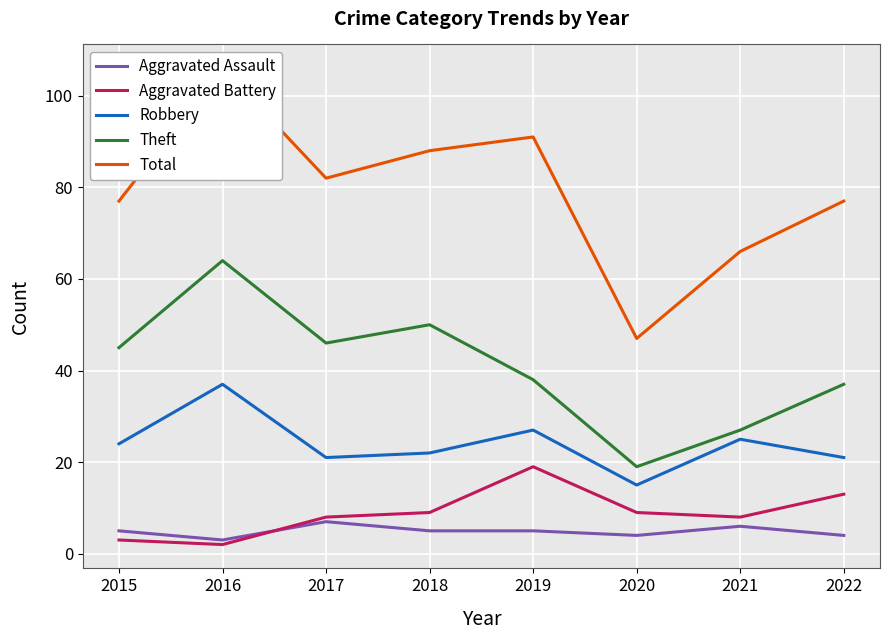

Reading left to right, list all the values displayed in this chart.

Aggravated Assault: 2015=5	2016=3	2017=7	2018=5	2019=5	2020=4	2021=6	2022=4
Aggravated Battery: 2015=3	2016=2	2017=8	2018=9	2019=19	2020=9	2021=8	2022=13
Robbery: 2015=24	2016=37	2017=21	2018=22	2019=27	2020=15	2021=25	2022=21
Theft: 2015=45	2016=64	2017=46	2018=50	2019=38	2020=19	2021=27	2022=37
Total: 2015=77	2016=106	2017=82	2018=88	2019=91	2020=47	2021=66	2022=77